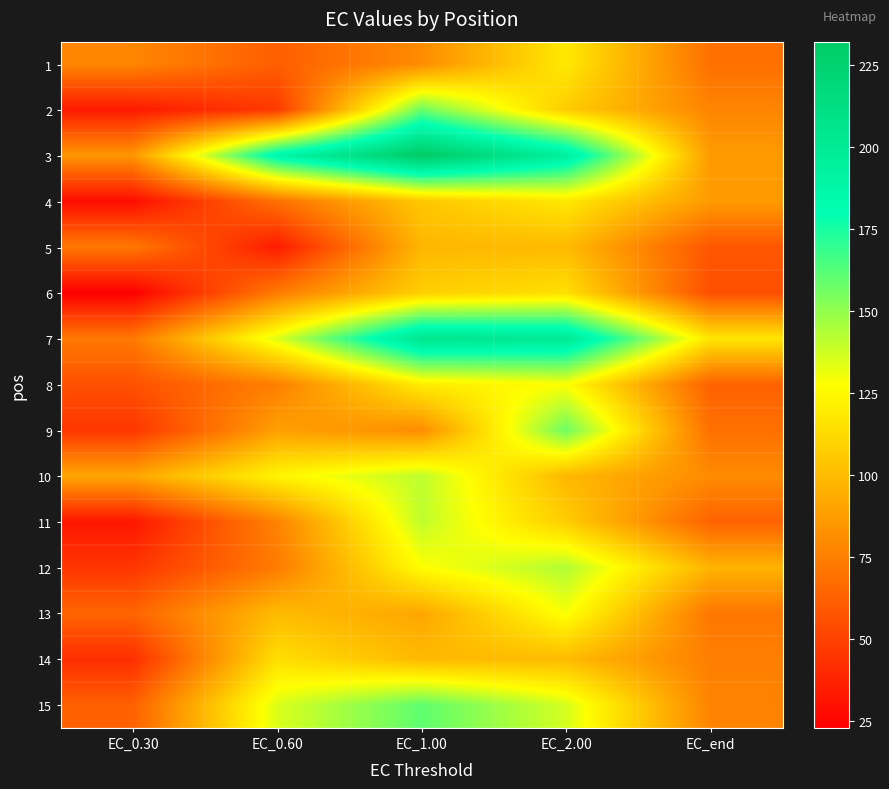

At which category is the sum across all series the highest?

EC_2.00